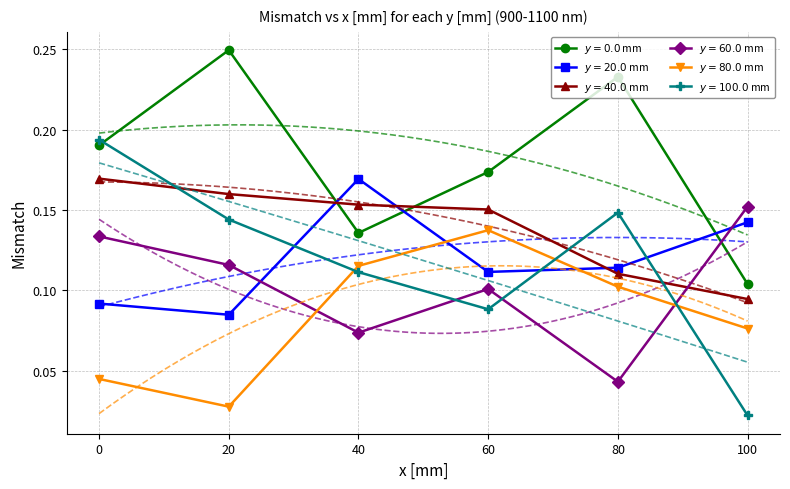

What is the spread (max minus min) of values at 40?

0.1